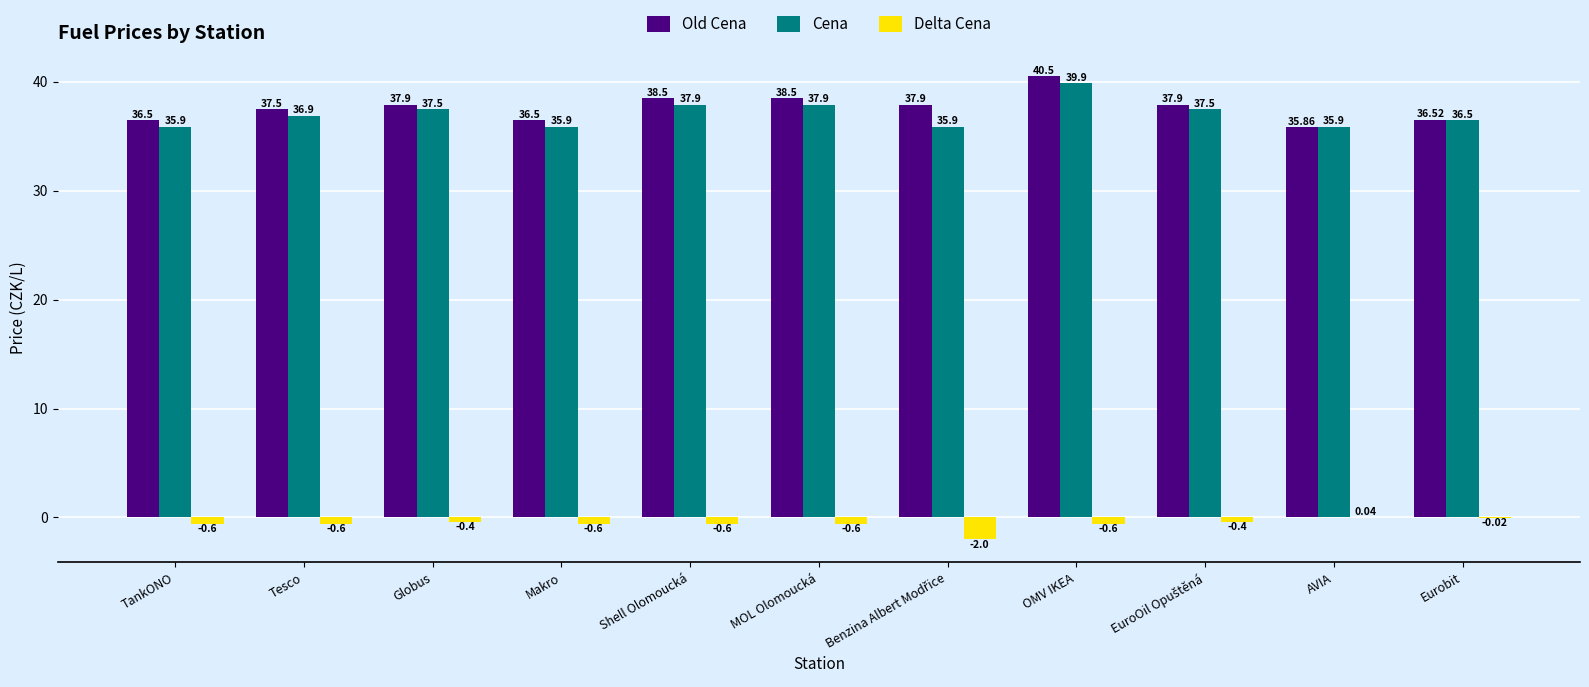

What is the maximum value for Cena?

39.9